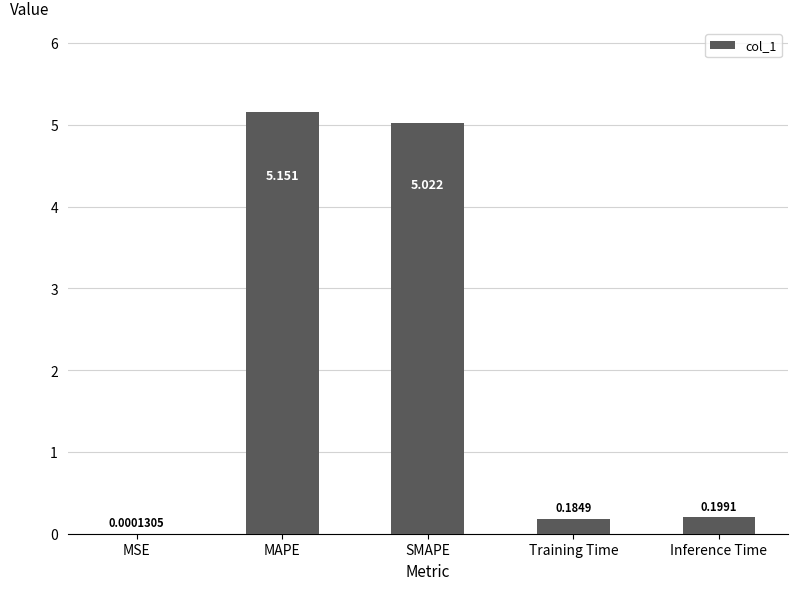

The value at MAPE is 7.1. True or false?

False